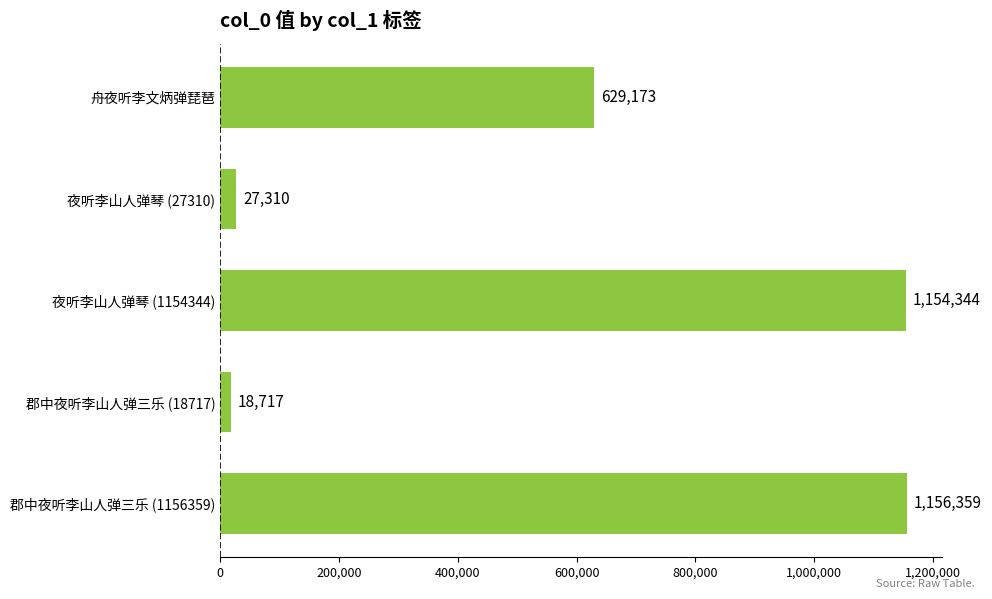

What is the label of the 3rd bar from the top?

夜听李山人弹琴 (1154344)